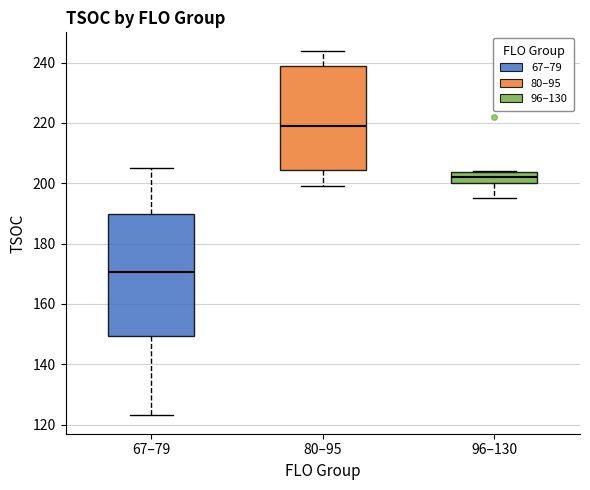

Reading left to right, transcribe this box plot: for each box, give where its median line is, the range the box spans, and where its two whiskers end, as read against the y-axis. The values are not printed on the chart, so give them approximately, as read against the axis.

67–79: median 170, box 150 to 190, whiskers 124 to 206
80–95: median 220, box 204 to 240, whiskers 200 to 244
96–130: median 202, box 200 to 204, whiskers 196 to 204